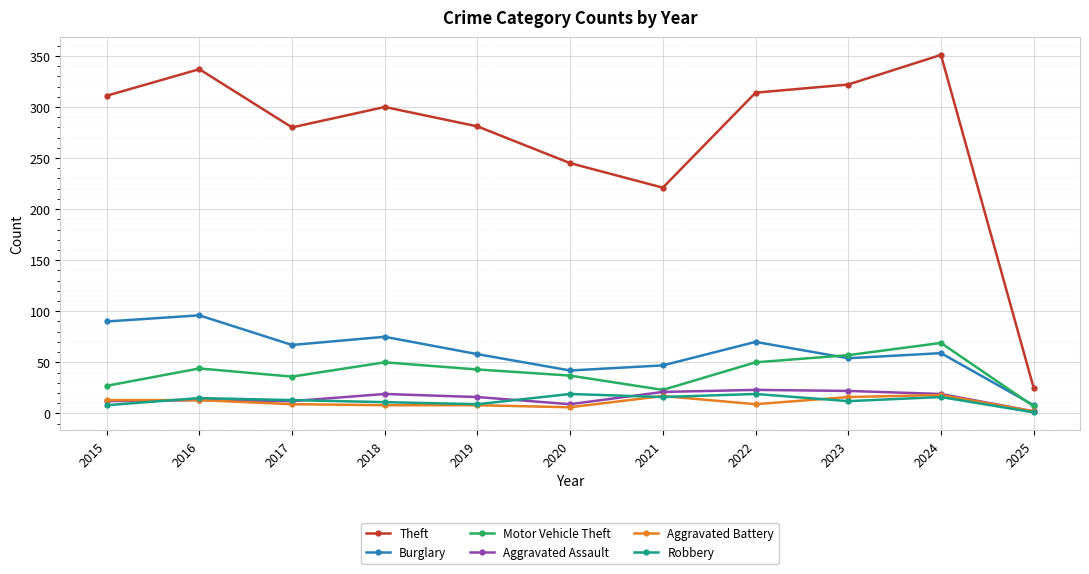

In Theft, how many points are lower than both neighbors (excluding endpoints)?

2